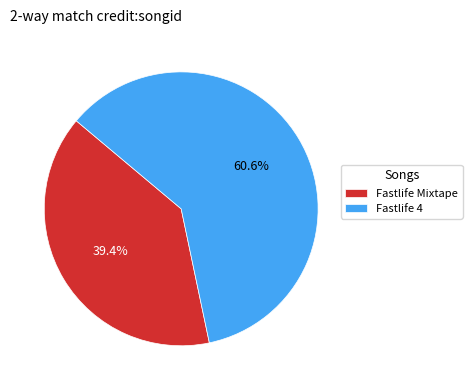

What is the majority slice?

Fastlife 4